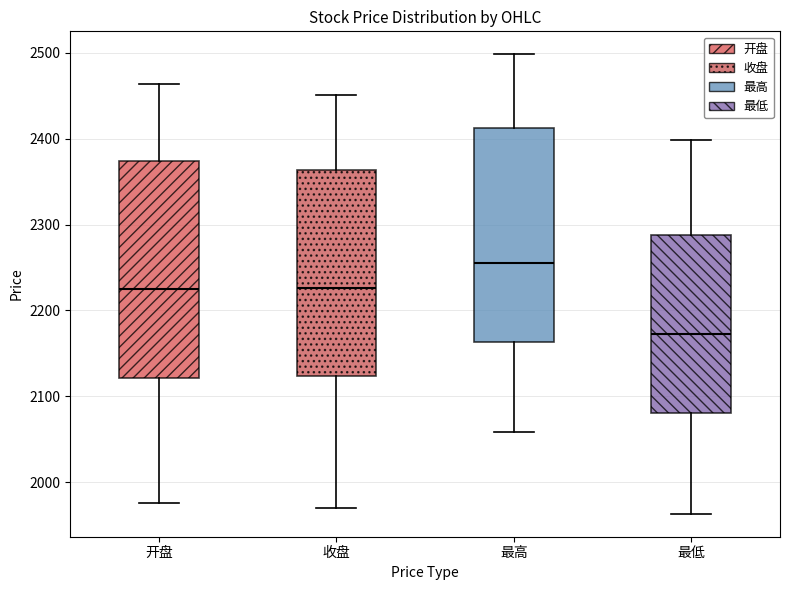

Which box has the lowest median line?

最低